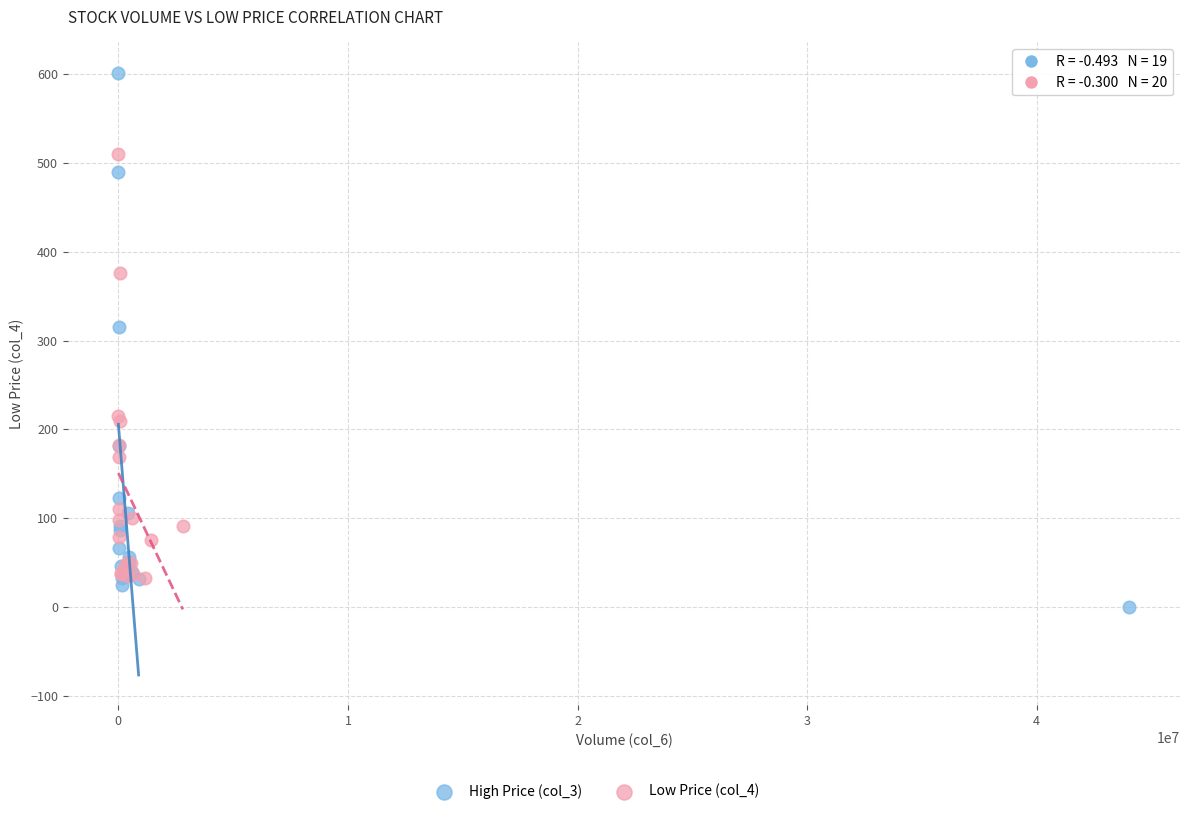

Which series contains the lowest Y value?

High Price (col_3)